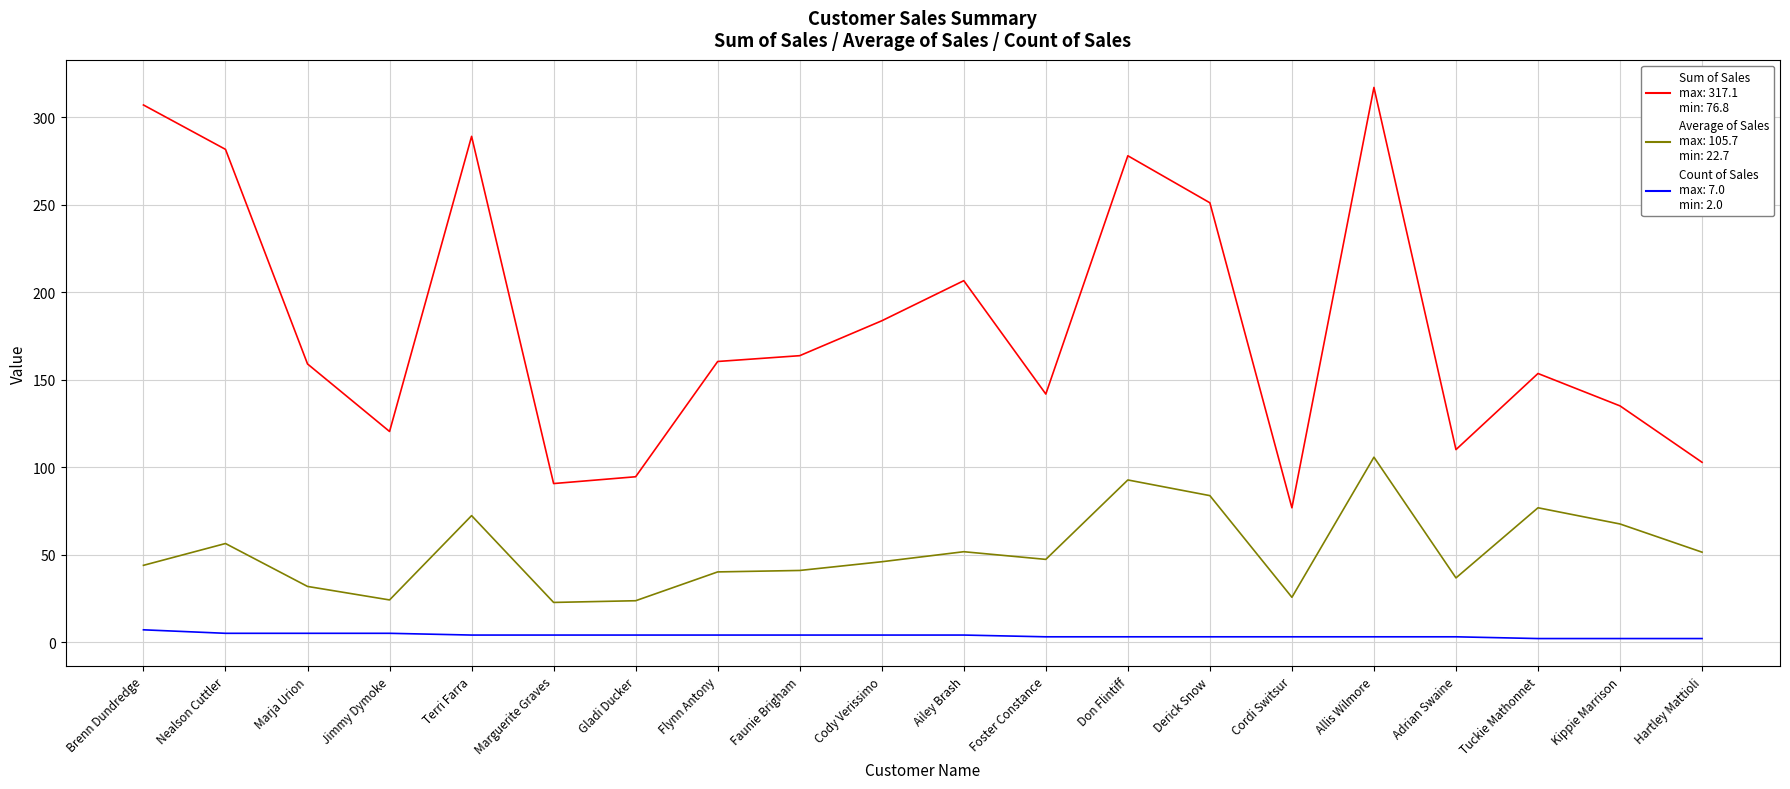

How many distinct data groups are displayed?

3